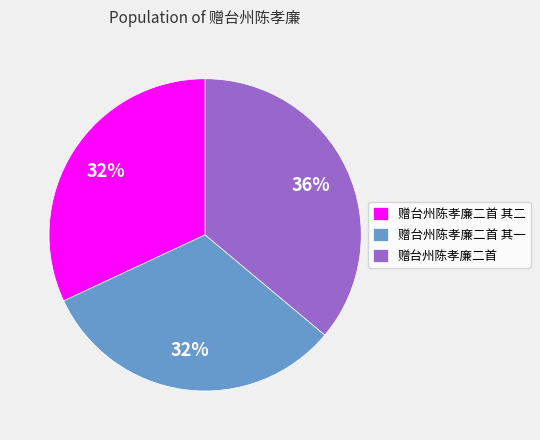

Is the sum of 赠台州陈孝廉二首 其二 and 赠台州陈孝廉二首 其一 greater than half?

Yes